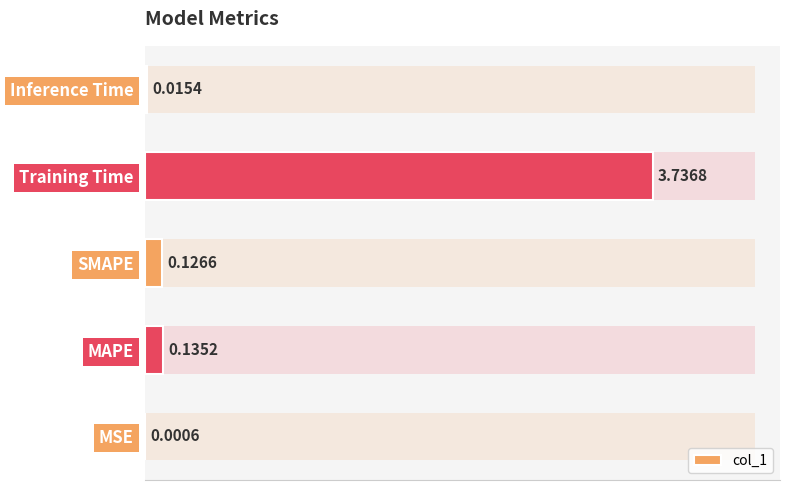

The chart shows a value of 0.1 at 2. True or false?

True